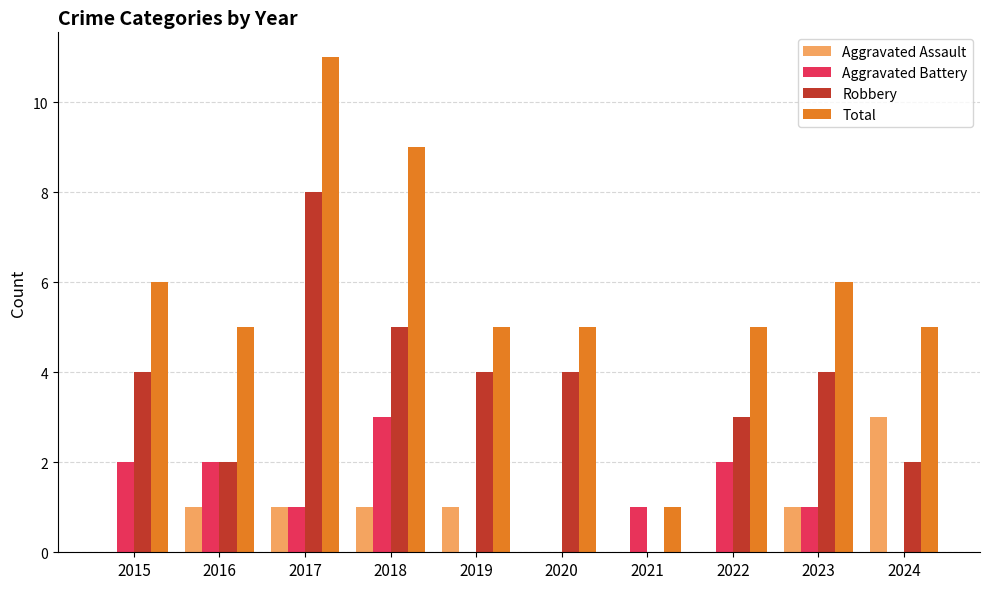

What is the sum of all Aggravated Assault values?

8